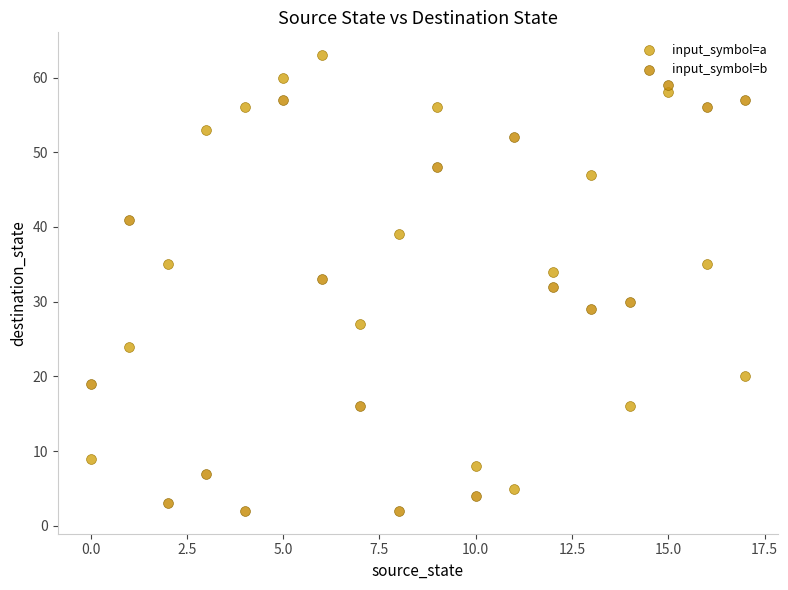

Which series contains the lowest Y value?

input_symbol=b